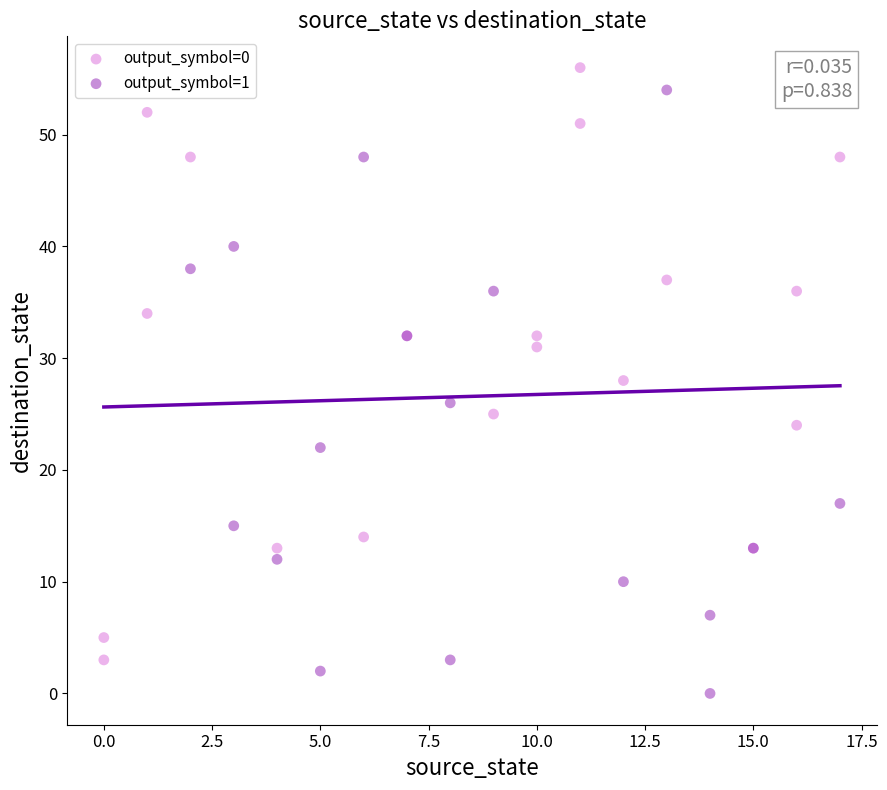

What are all the series names shown in the legend?

output_symbol=0, output_symbol=1